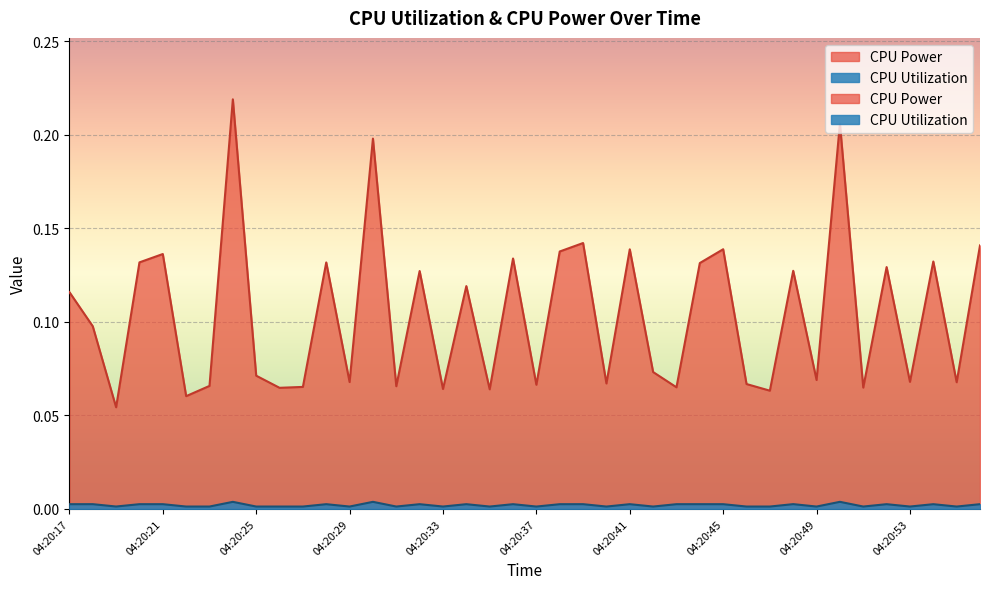

At how many categories does at least one series exceed 0?

40